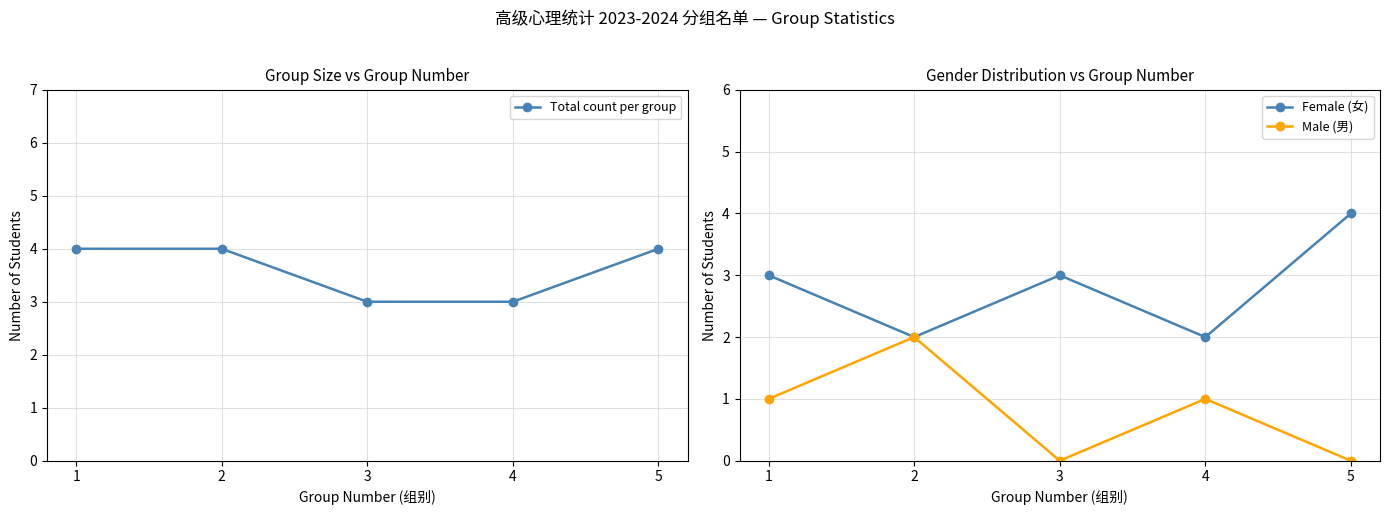

Which category has the lowest value across all series?

3